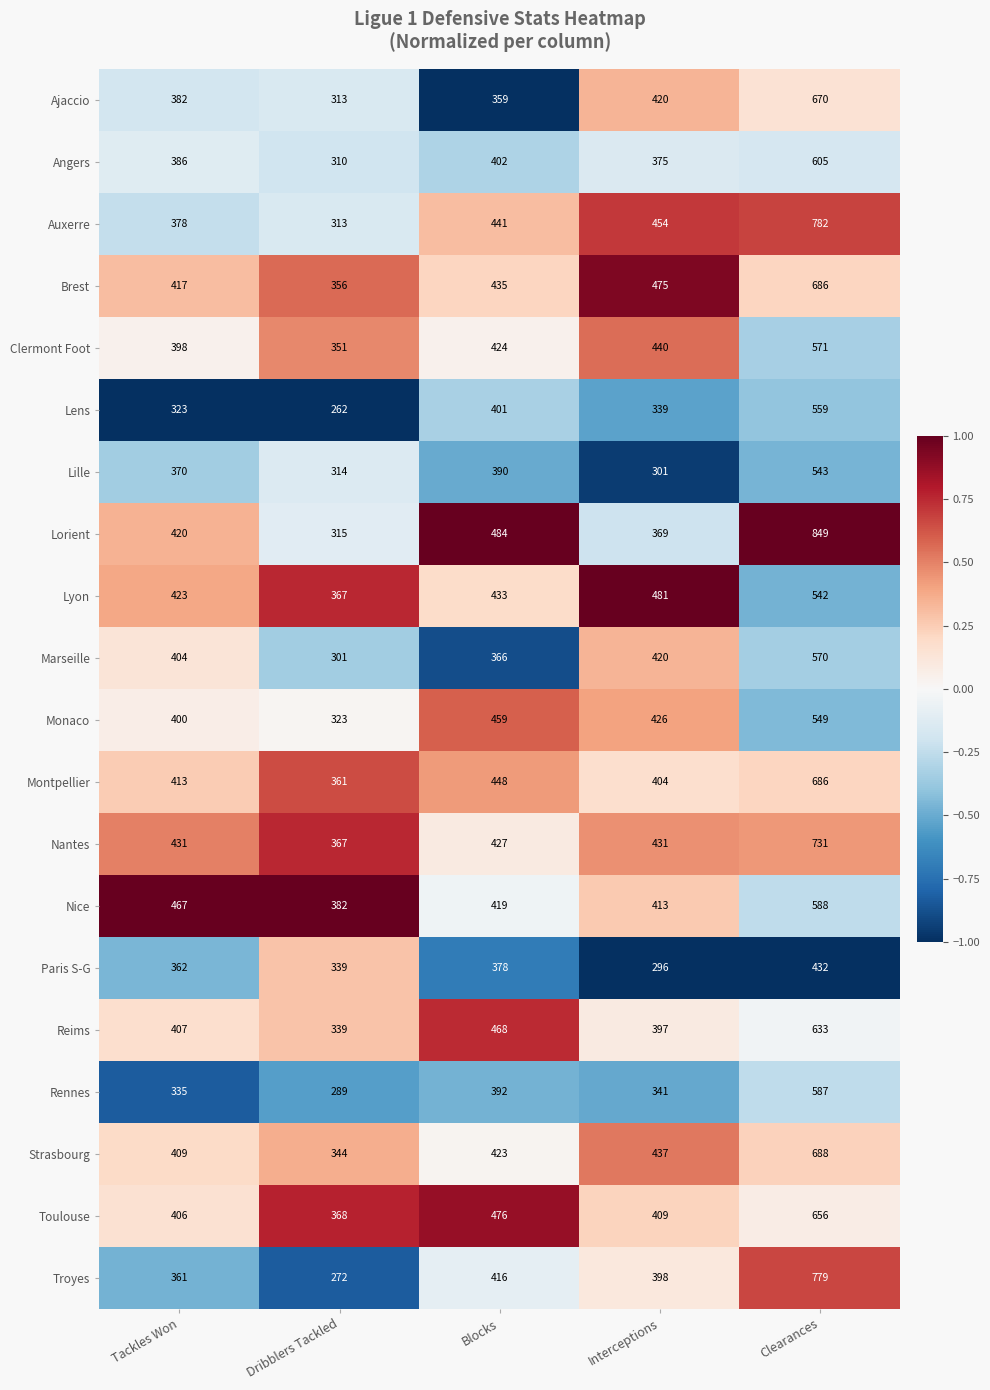

At which label is Lyon closest to 454?

Blocks